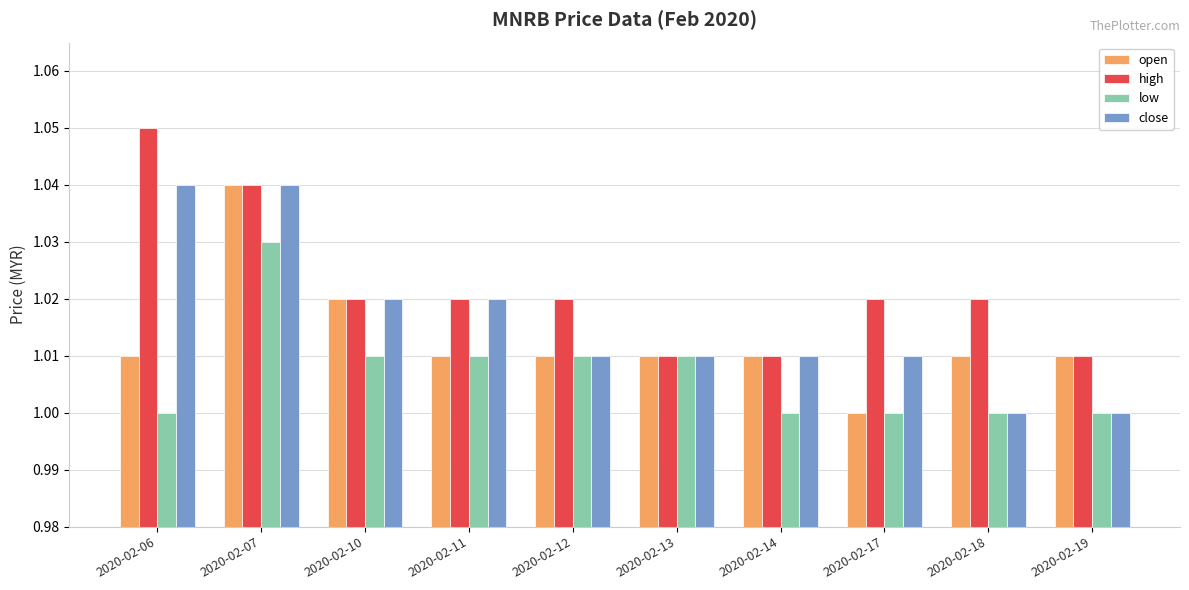

How many bars are there in each group?

4